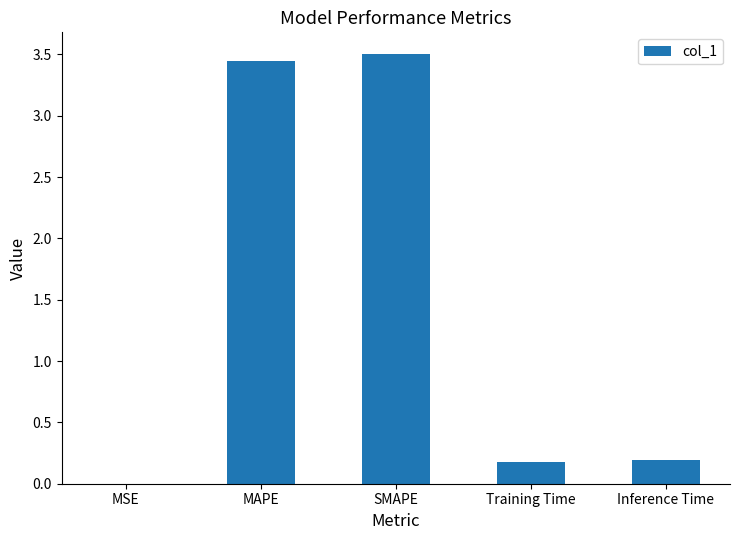

What is the change in value from MAPE to Training Time?

-3.3